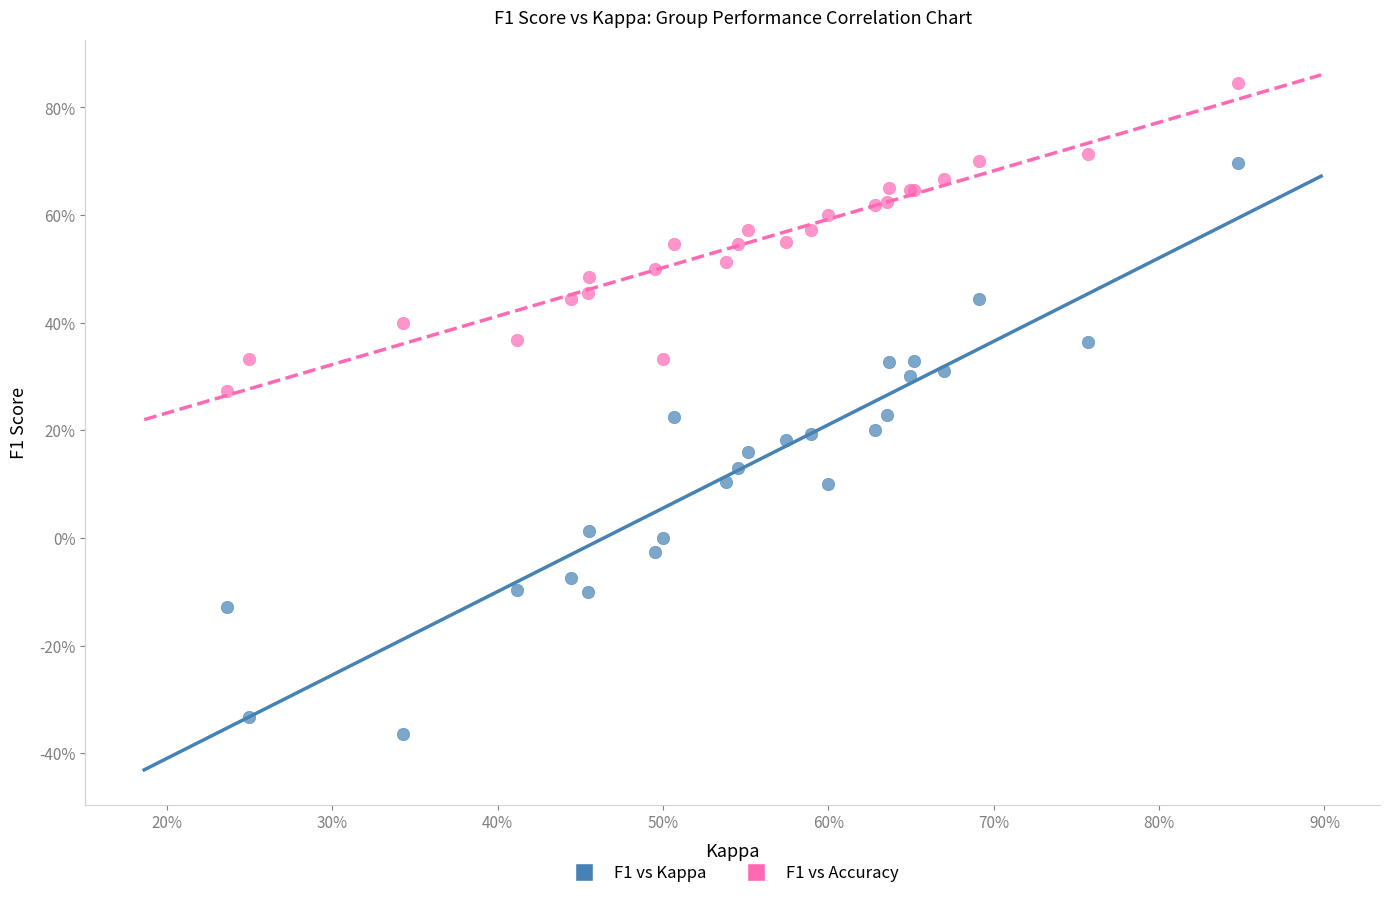

Which series has the widest spread of Y values?

F1 vs Kappa